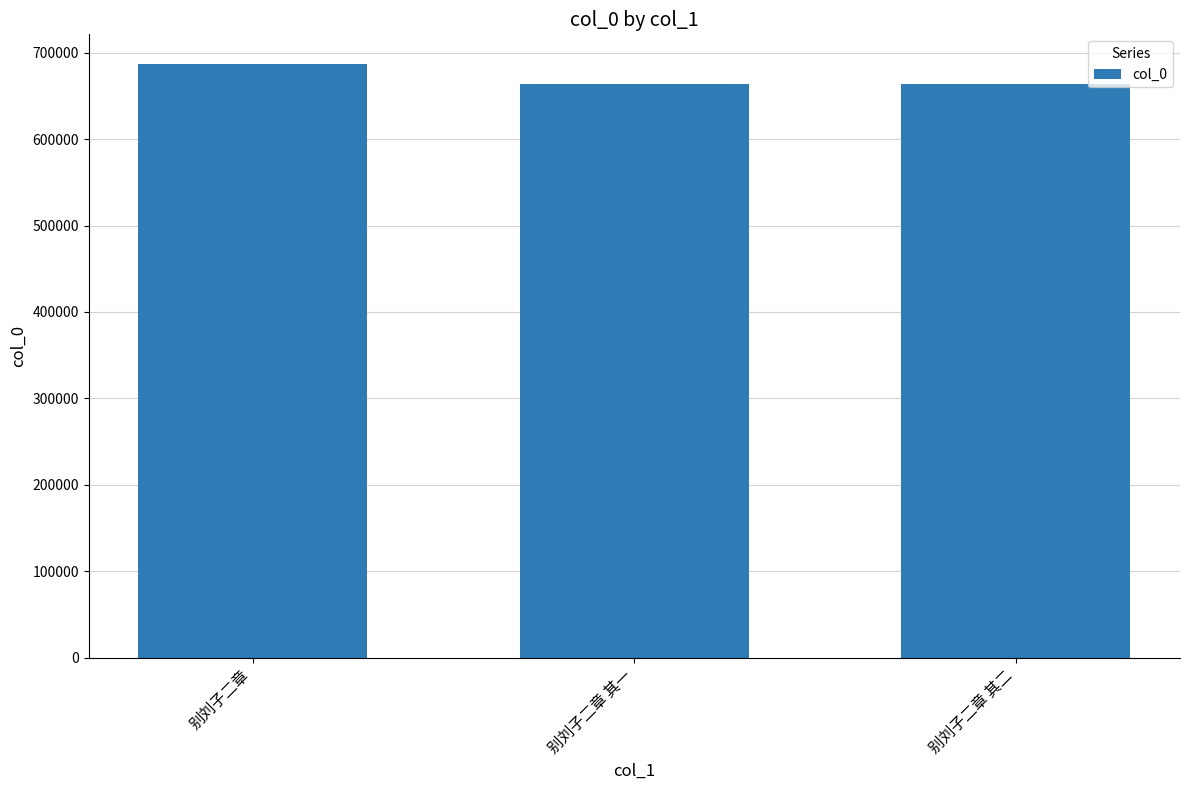

What is the change in value from 别刘子二章 其一 to 别刘子二章 其二?

+1